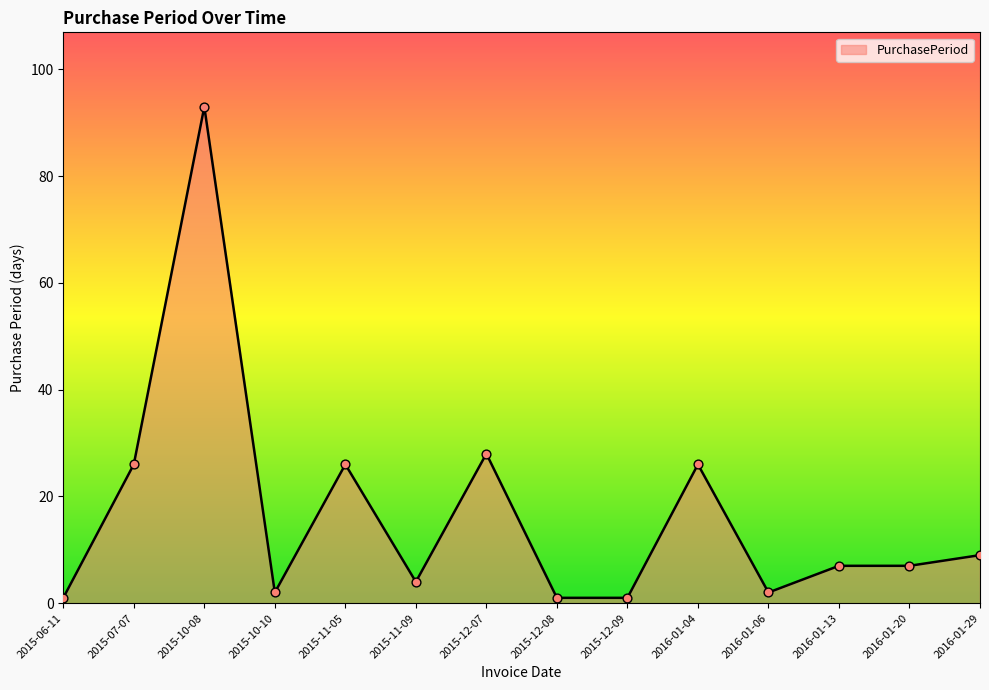

What is the ratio of the value at 2015-10-08 to the value at 2015-12-09?

93.0